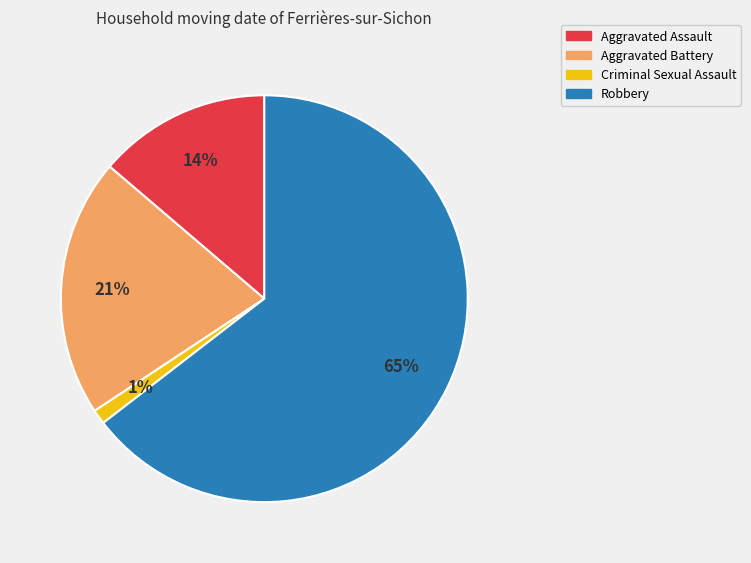

What is the majority slice?

Robbery